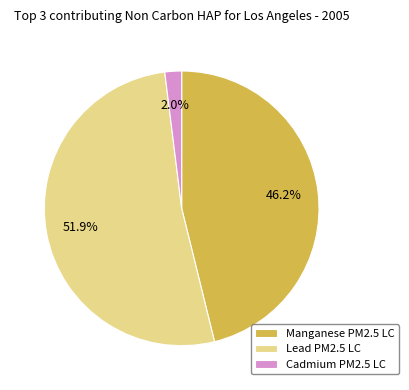

What is the smallest slice in the pie chart?

Cadmium PM2.5 LC